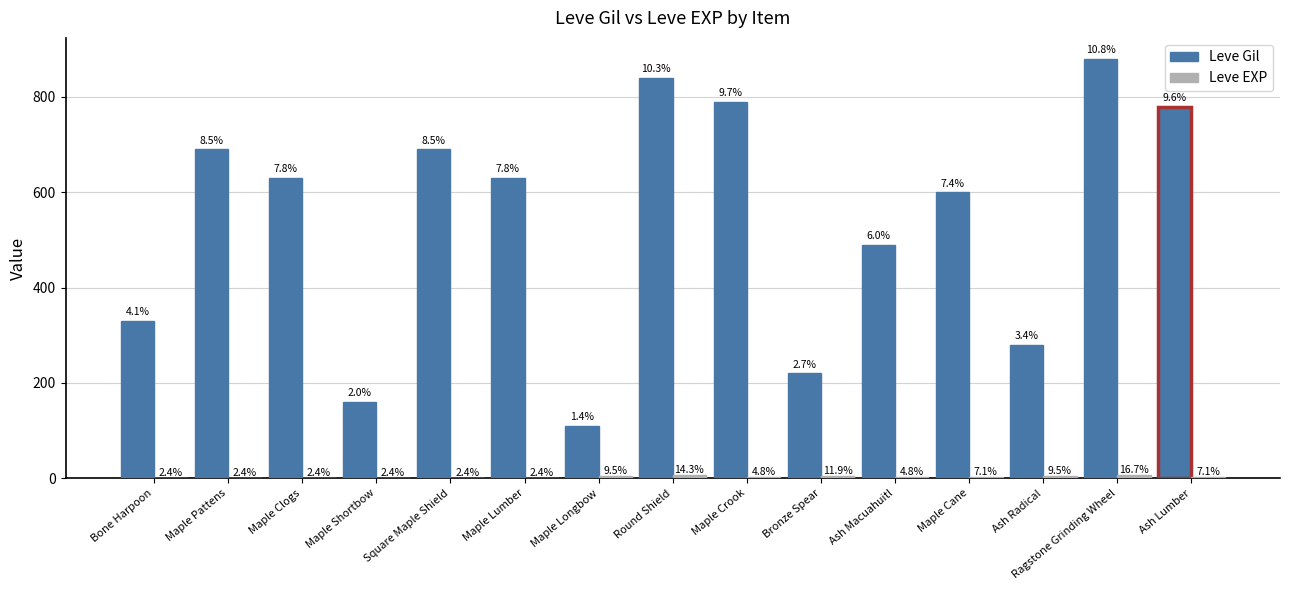

At which category is the sum across all series the highest?

Ragstone Grinding Wheel